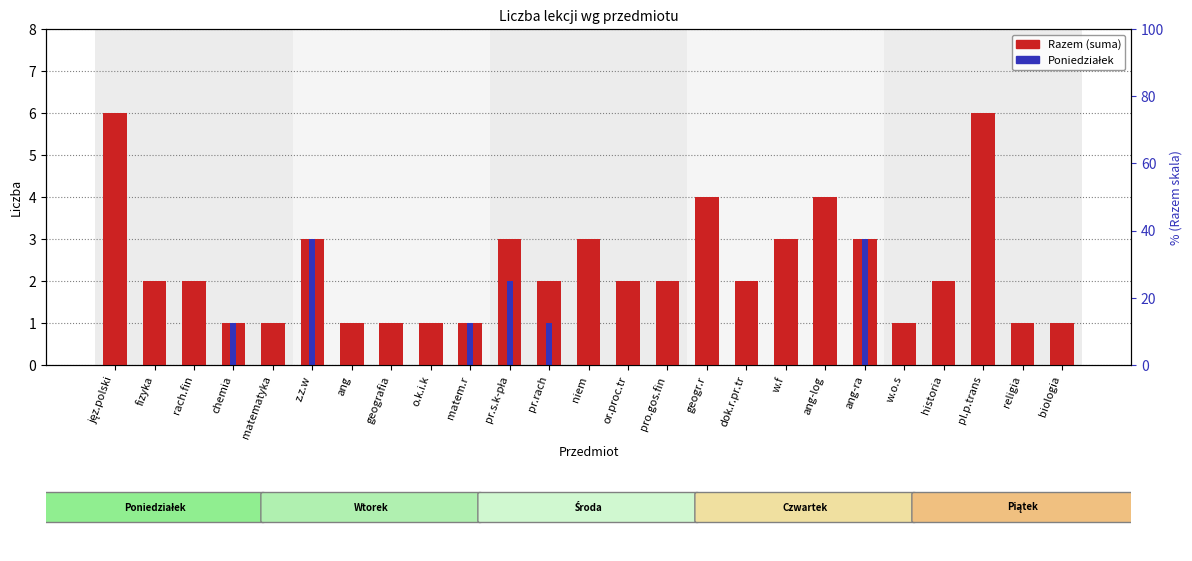

At which label is the value closest to 3?

z.z.w